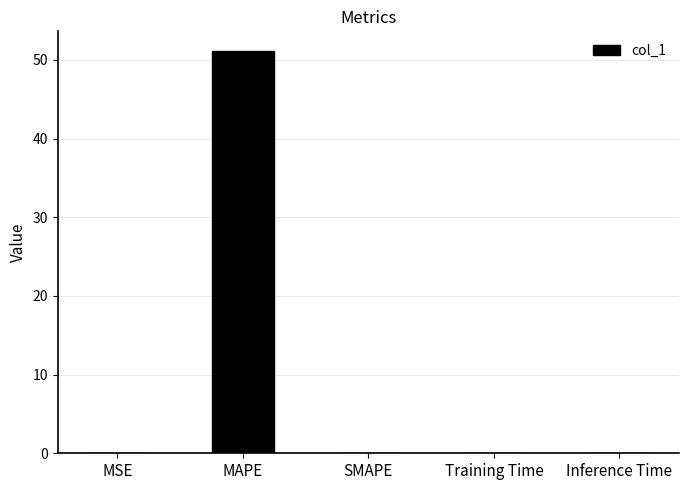

Is it true that the value at MAPE is 51.1?

True